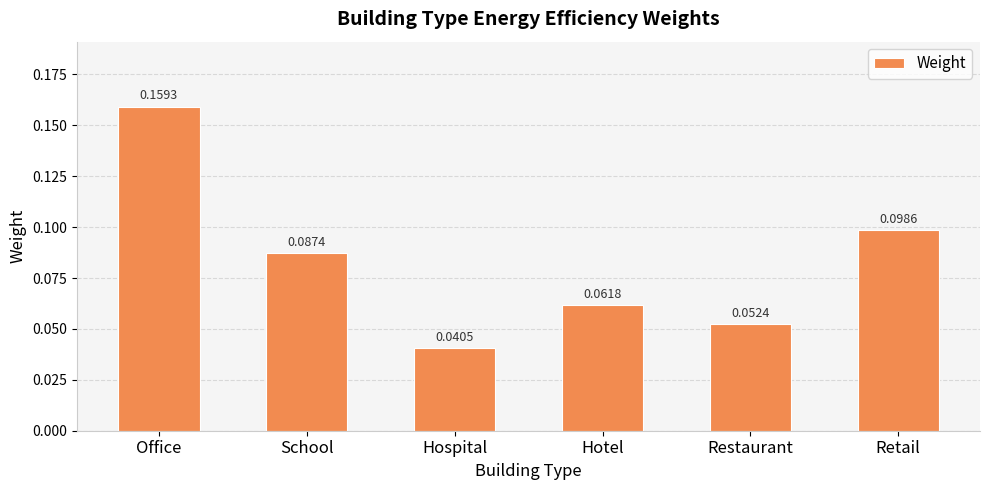

At which label is the value closest to 0?

Hospital